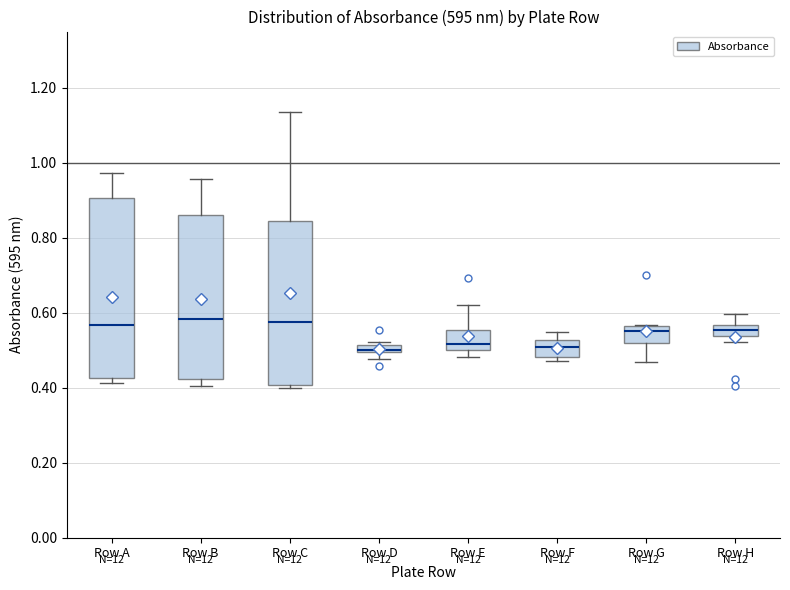

Comparing the boxes themselves (not the whiskers), which one is the tallest?

Row A